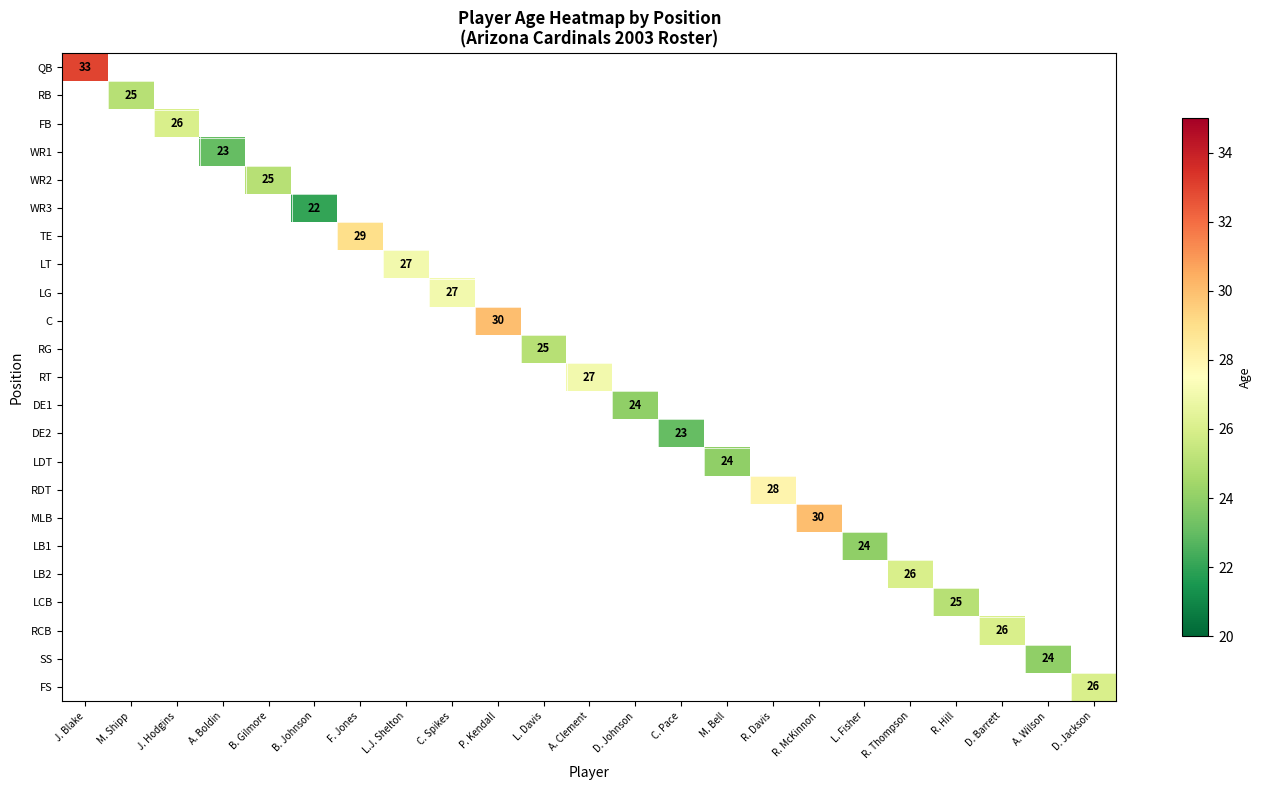

The value of FB at J. Hodgins is 18. True or false?

False